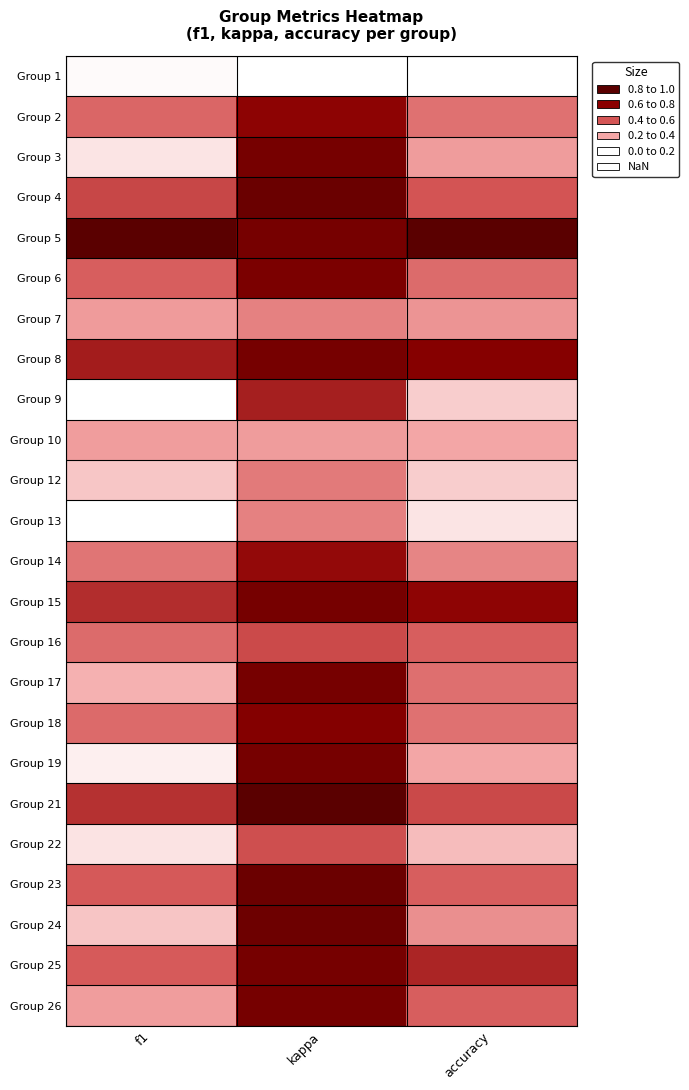

What is the difference between the highest and lowest values at f1?

1.0